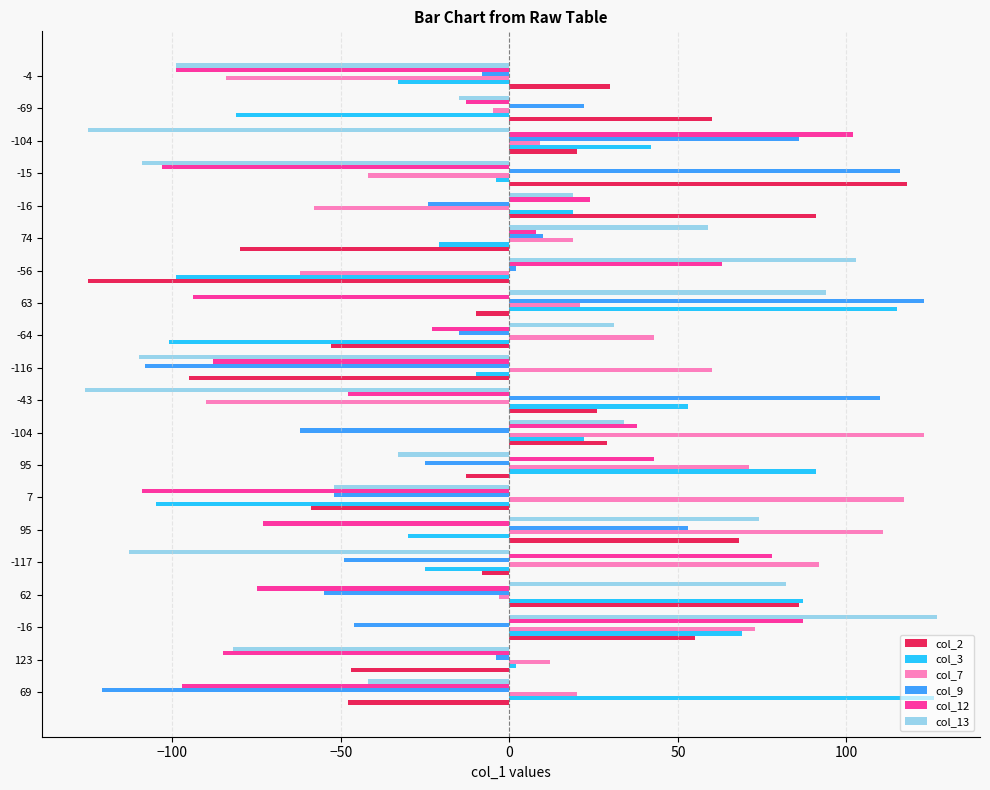

What are all the series names shown in the legend?

col_2, col_3, col_7, col_9, col_12, col_13